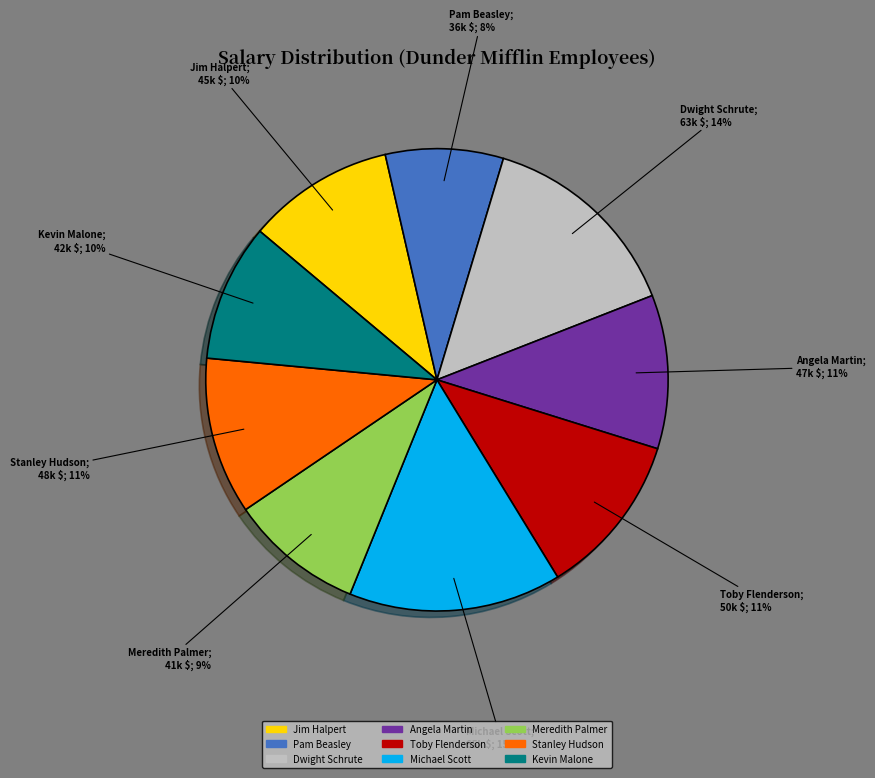

Do Kevin Malone and Toby Flenderson together represent more than half of the pie?

No